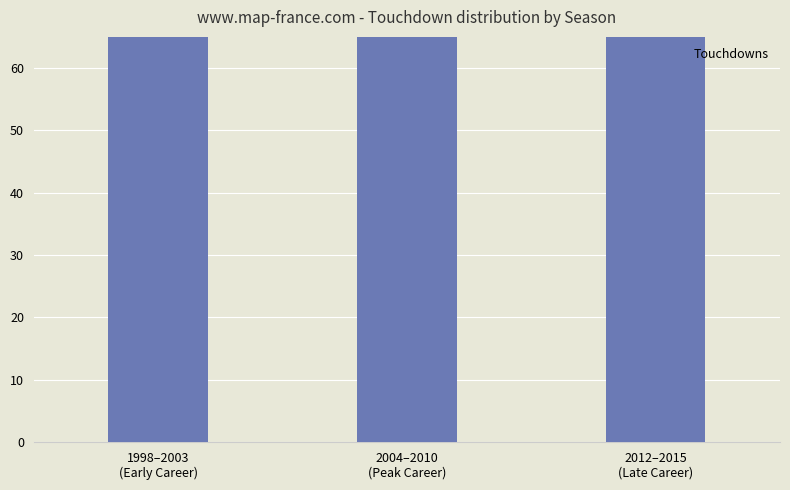

Which category has the lowest value across all series?

2012–2015
(Late Career)